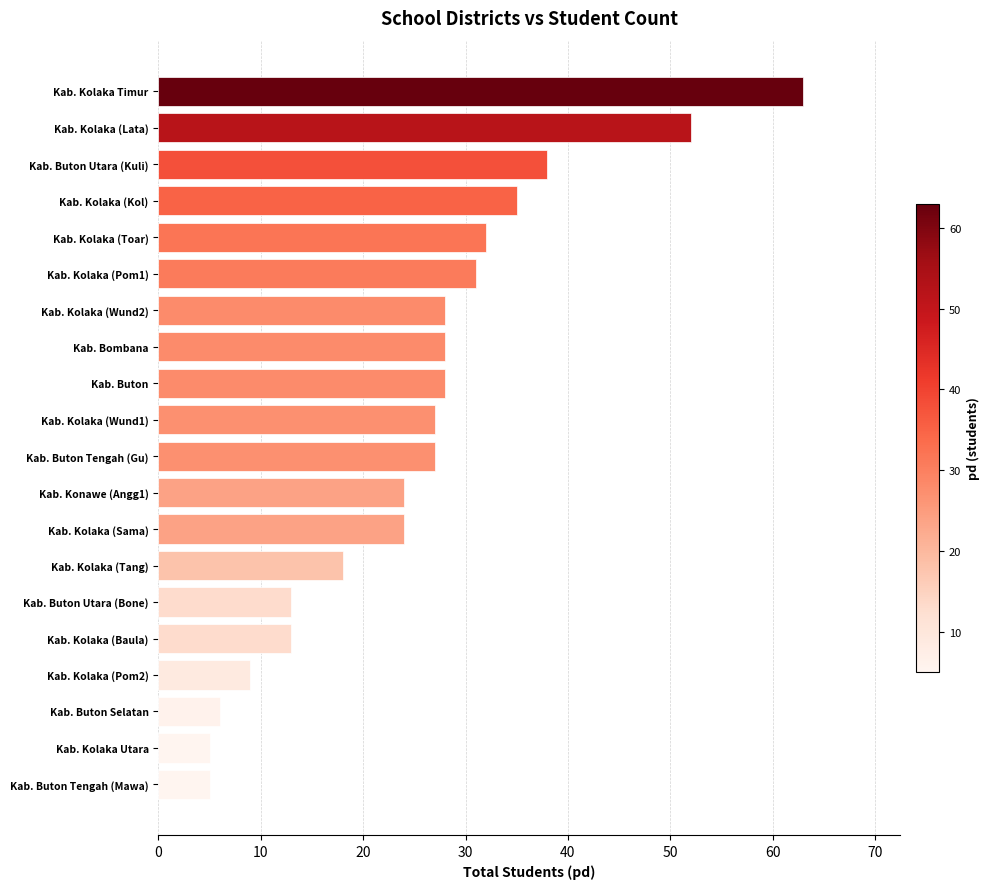

Approximately how many times larger is the value at Kab. Kolaka (Kol) compared to Kab. Buton Selatan?

5.8